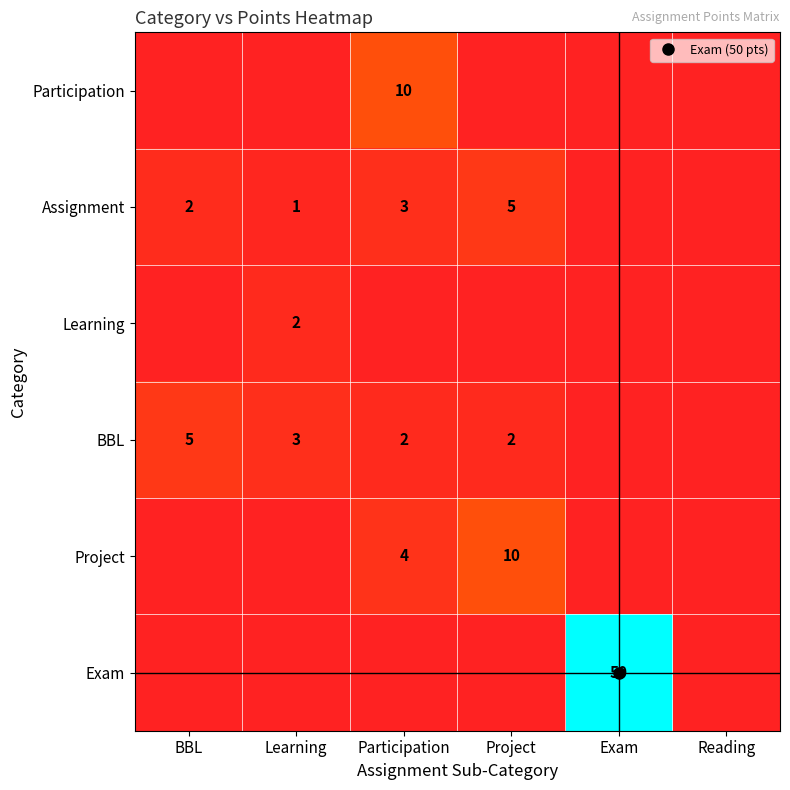

Count the number of categories in the chart.

6